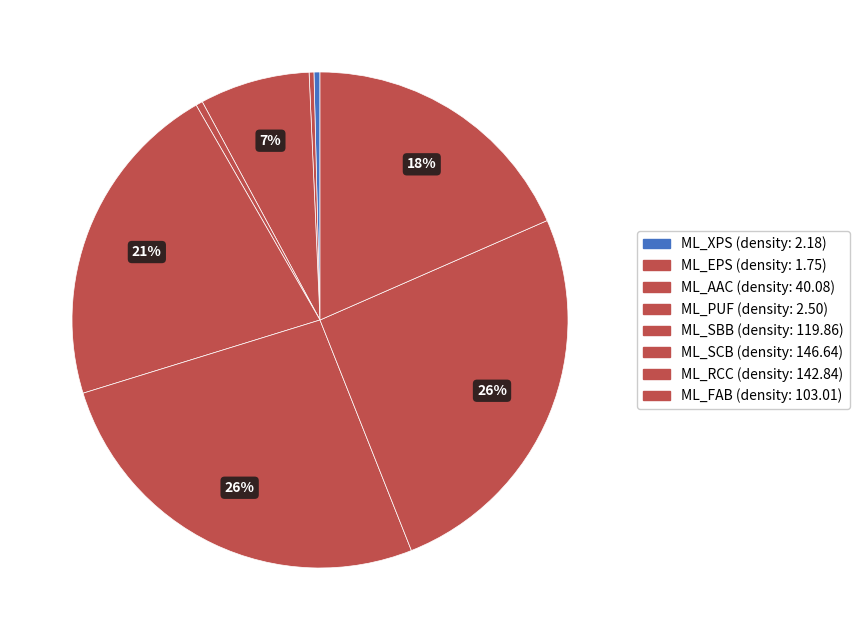

Combined, do ML_SBB and ML_FAB account for over 50%?

No